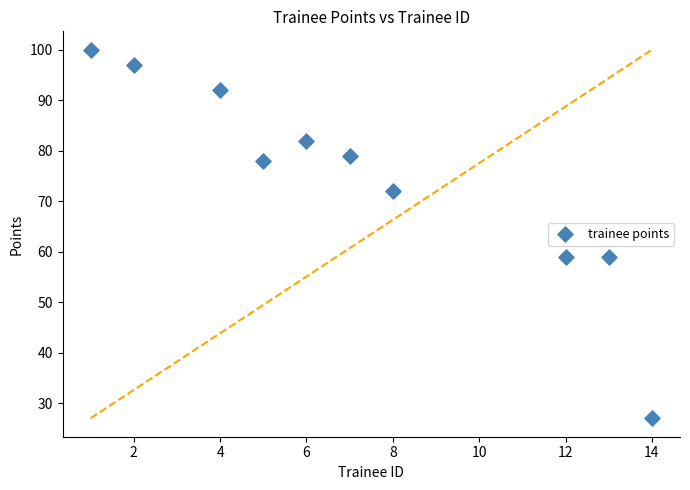

What is the range of Y values (max minus min)?

73